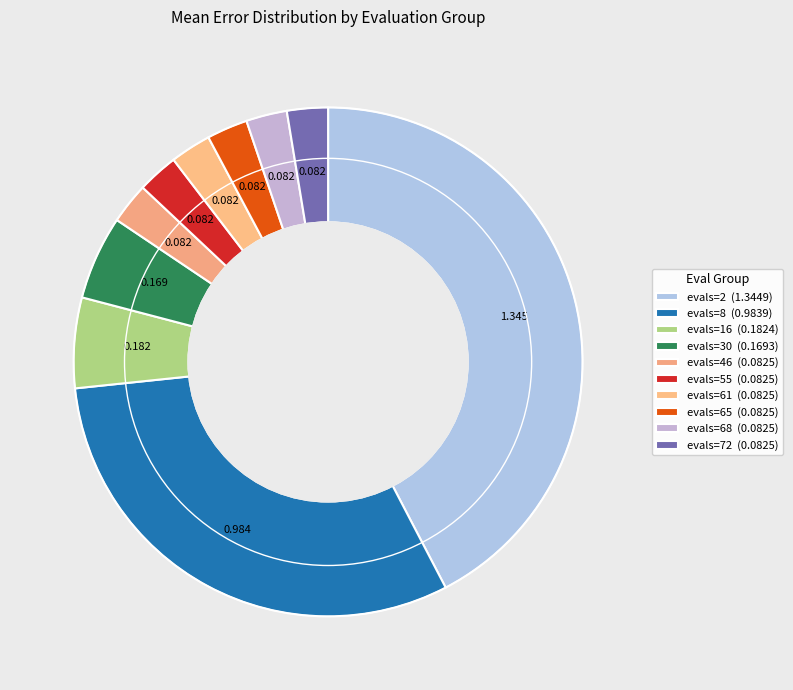

The evals=72 slice represents 10% of the pie. True or false?

False